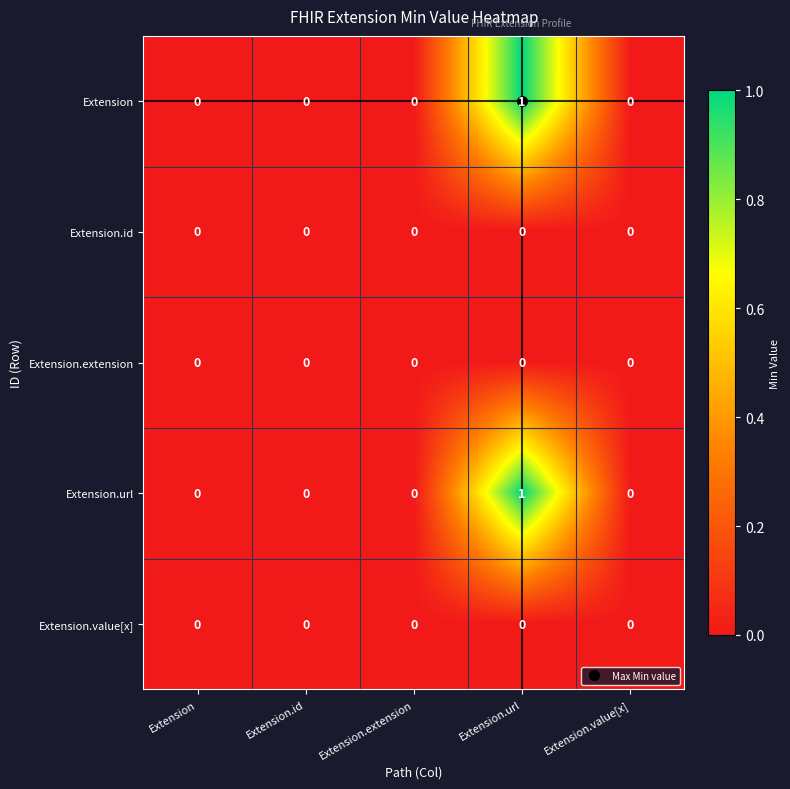

At which category is the sum across all series the highest?

Extension.url